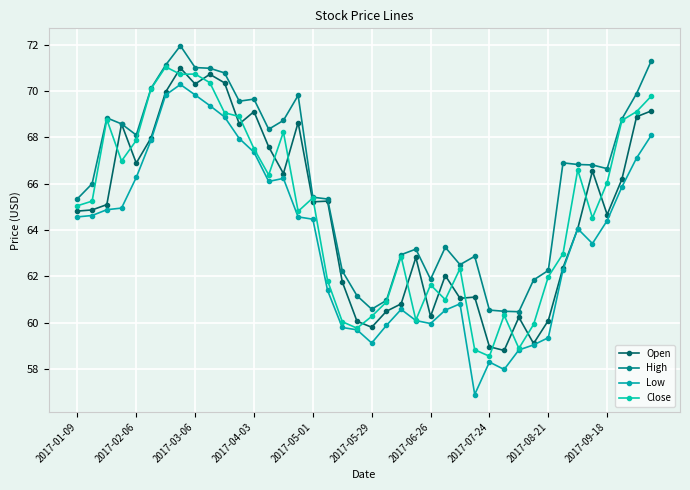

True or false: Close and Low intersect in this chart.

False